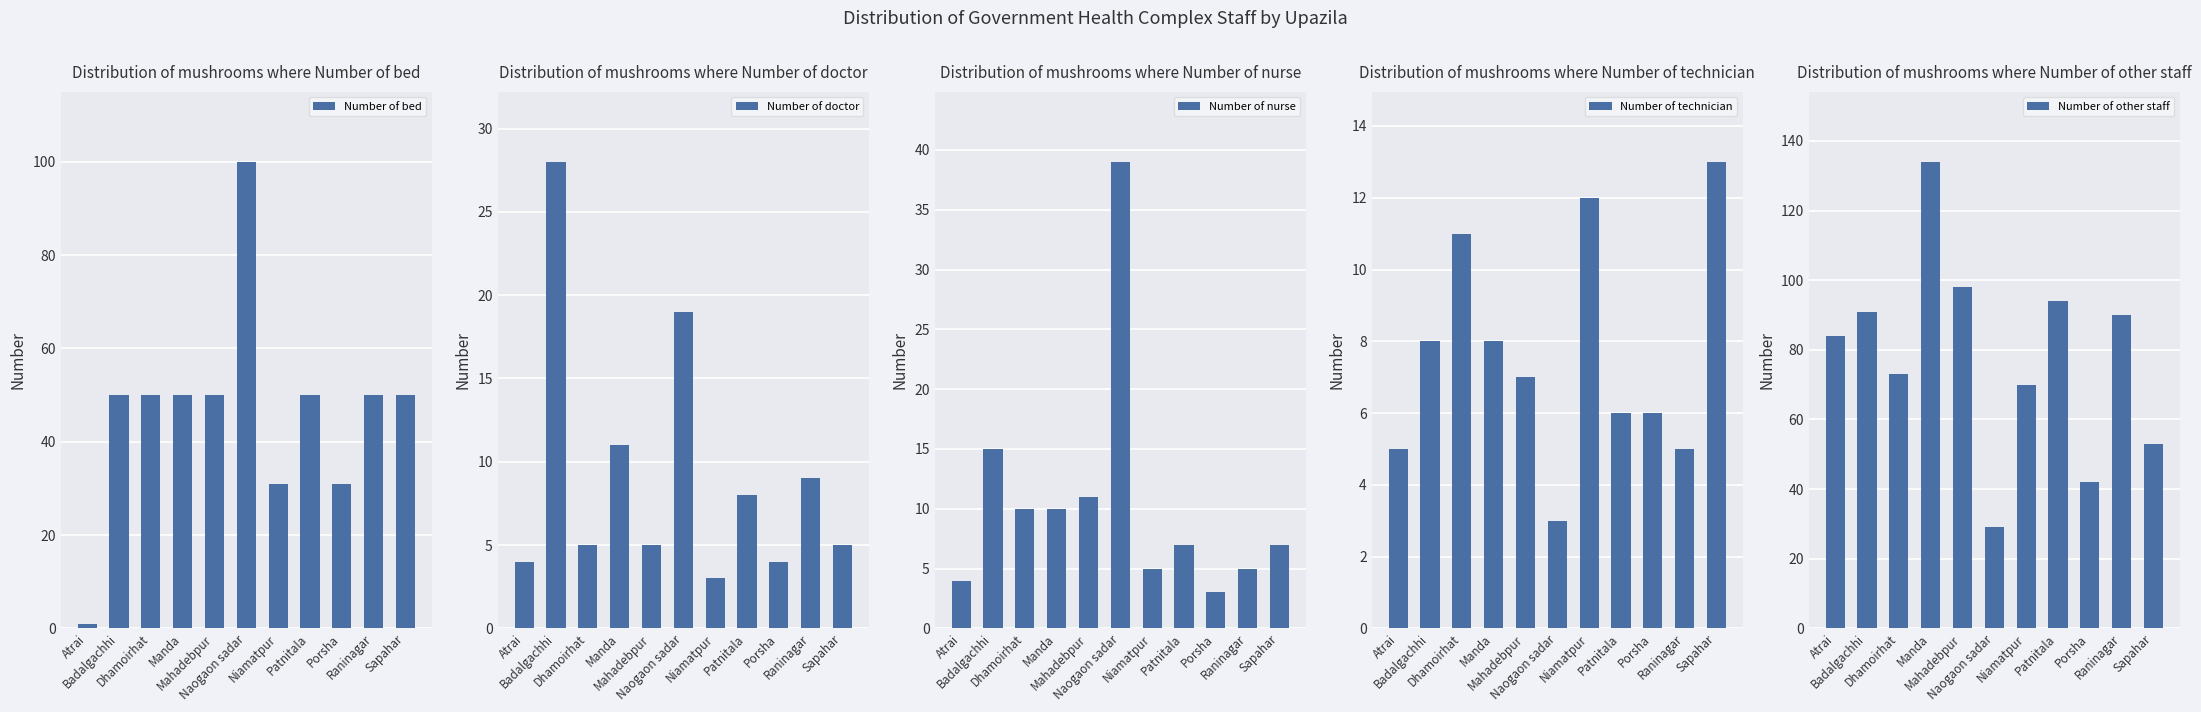

How many distinct data groups are displayed?

5